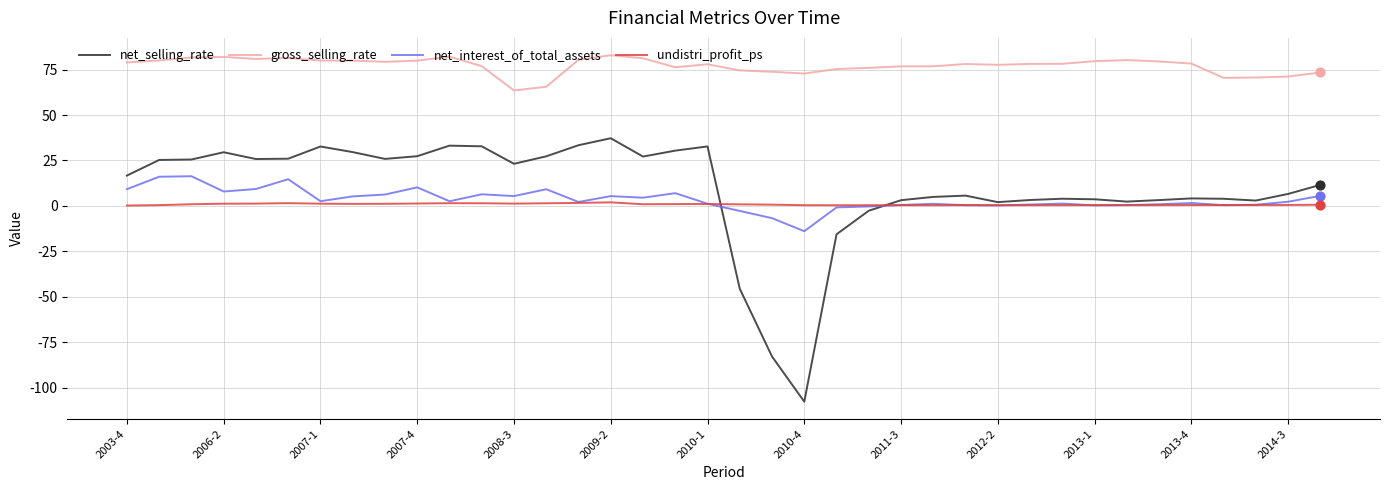

Which series has the largest total across all categories?

gross_selling_rate